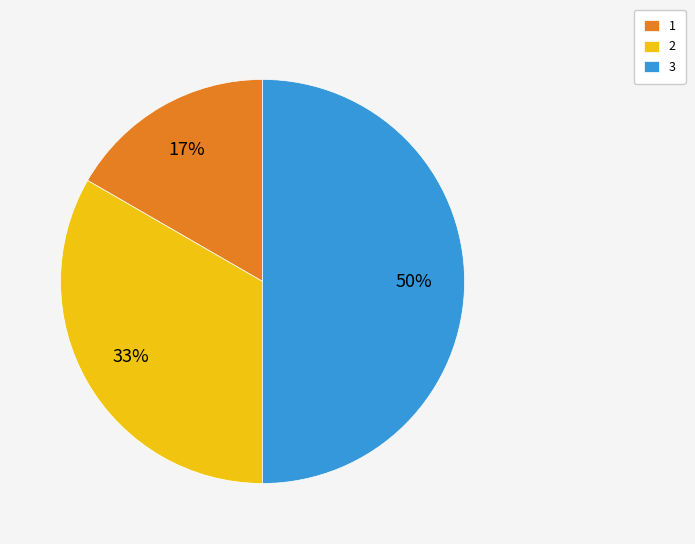

To the nearest percent, what percentage of the pie is 1?

17%